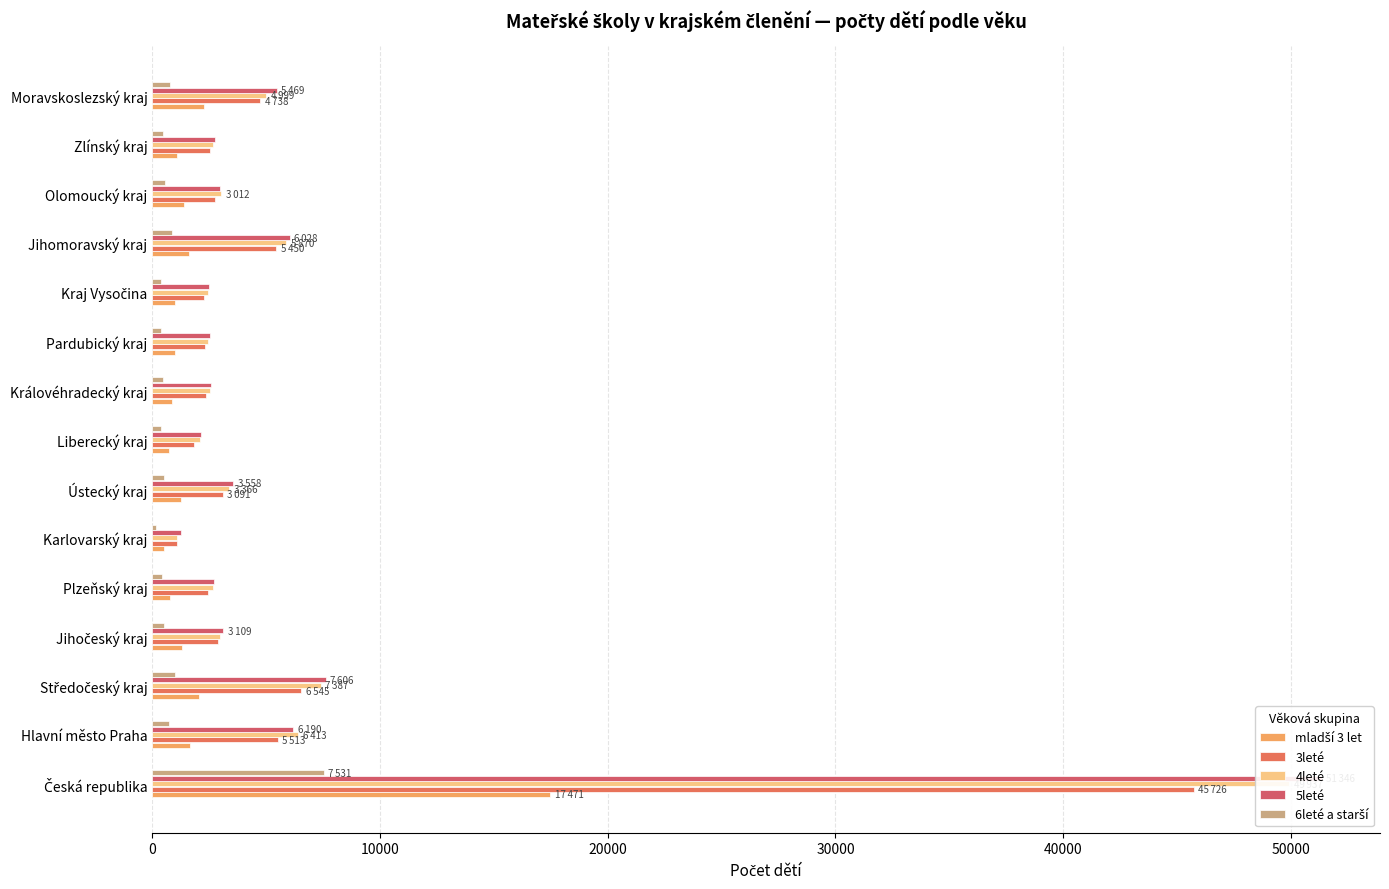

Is the value of 3leté at Moravskoslezský kraj greater than the value of 6leté a starší at Liberecký kraj?

Yes